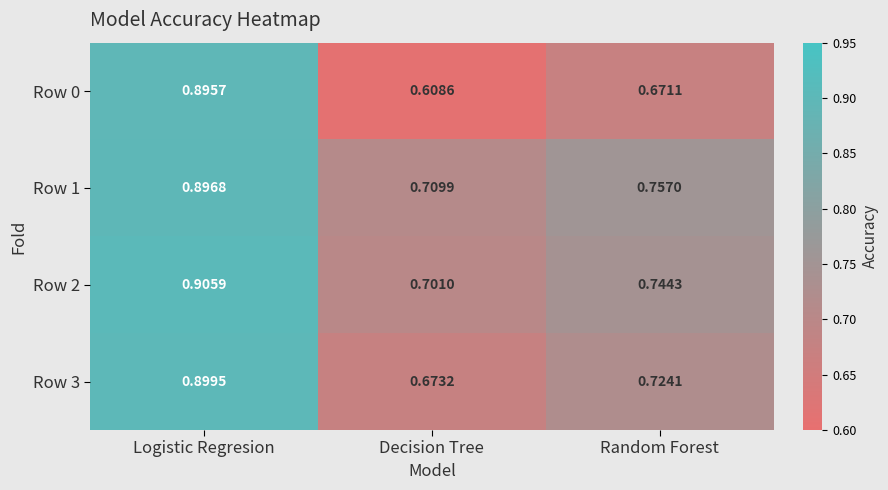

At which category does the chart reach its minimum across all series?

Decision Tree